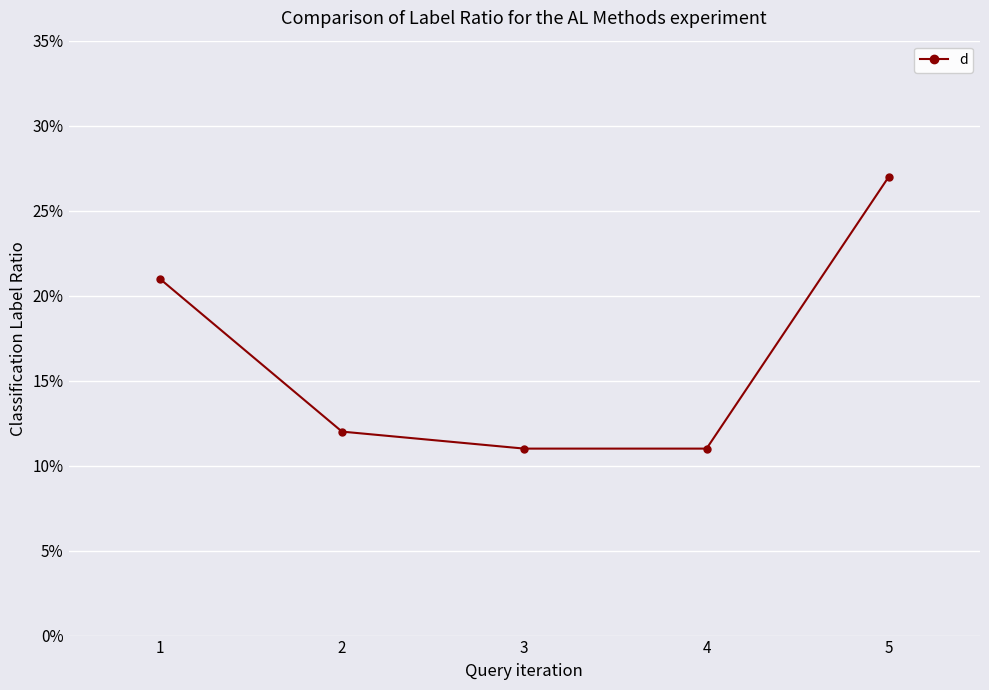

What is the minimum value shown in the chart?

11